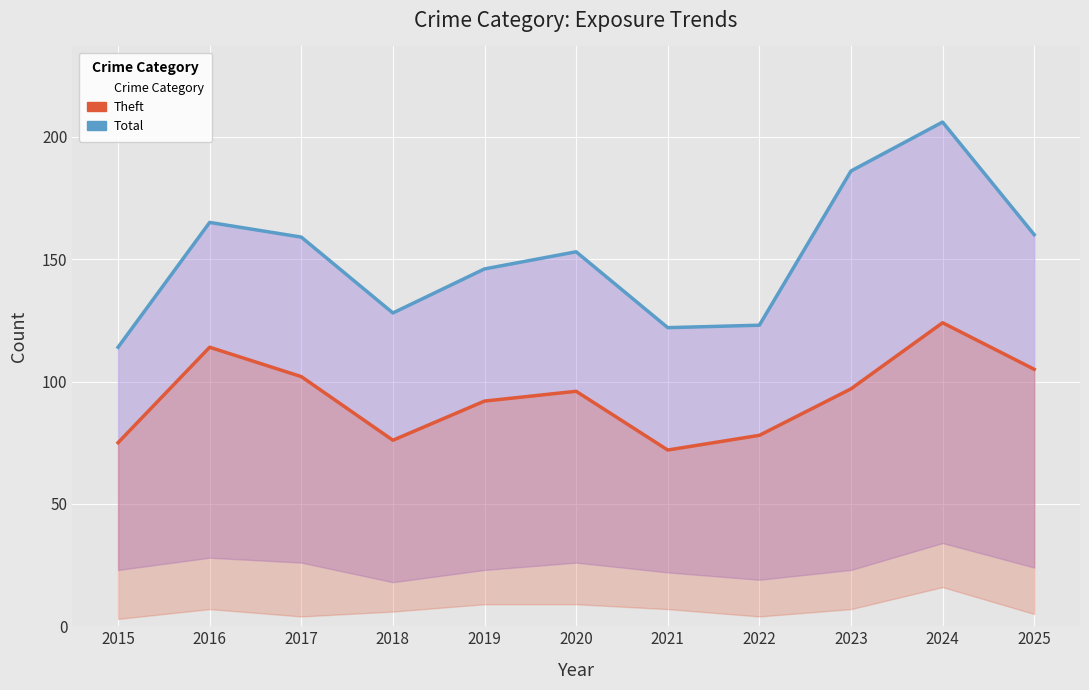

What is the difference between the Theft values at 2024 and 2023?

27